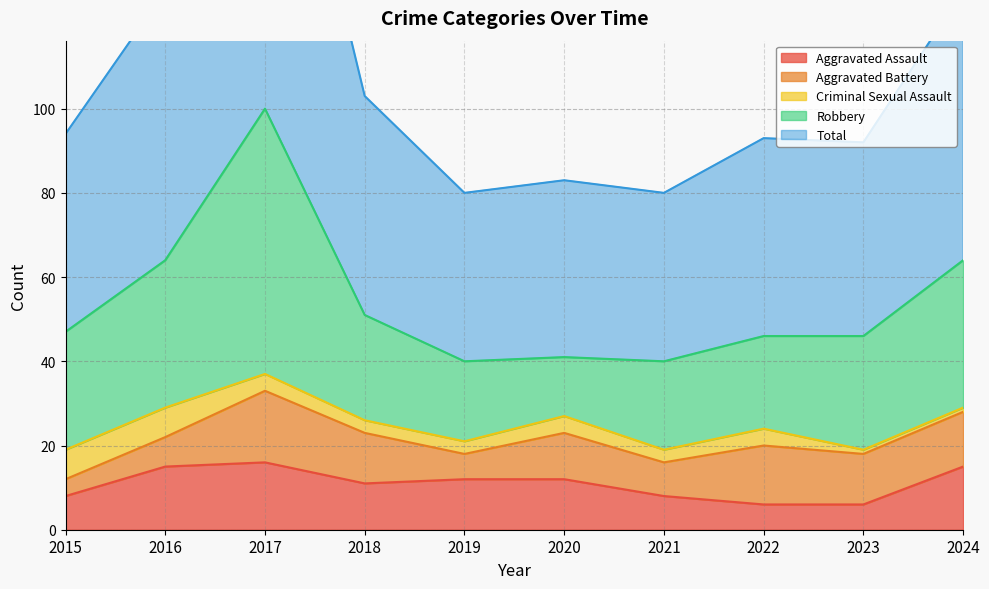

Reading left to right, transcribe all the data shown in this chart.

Aggravated Assault: 8	15	16	11	12	12	8	6	6	15
Aggravated Battery: 4	7	17	12	6	11	8	14	12	13
Criminal Sexual Assault: 7	7	4	3	3	4	3	4	1	1
Robbery: 28	35	63	25	19	14	21	22	27	35
Total: 47	64	101	52	40	42	40	47	46	64